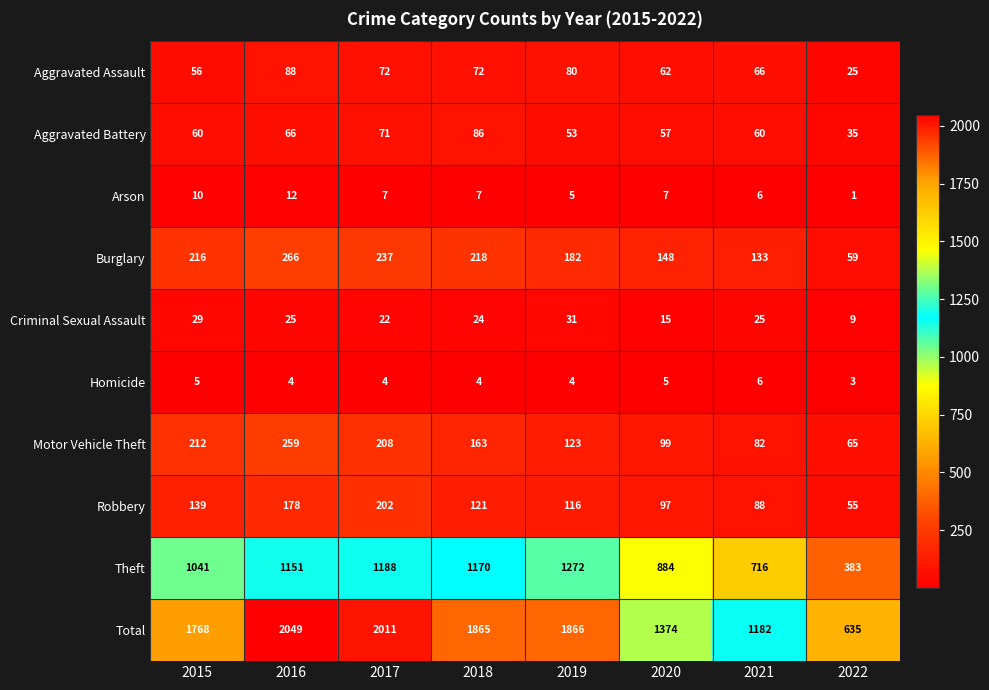

What value does the Robbery series have at 2018, to the nearest 10?

120